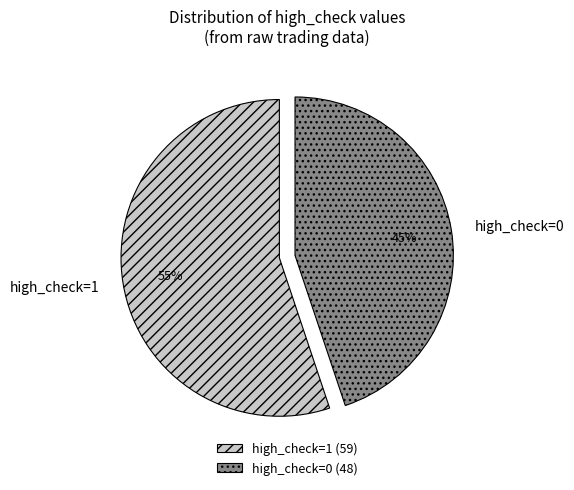

Which has a higher value, high_check=1 or high_check=0?

high_check=1